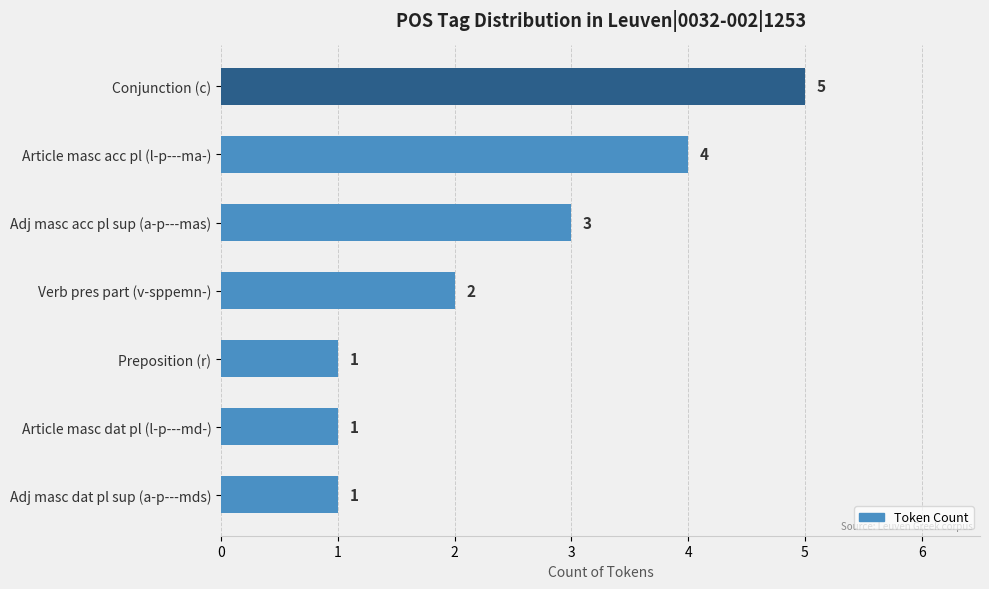

What is the average value?

2